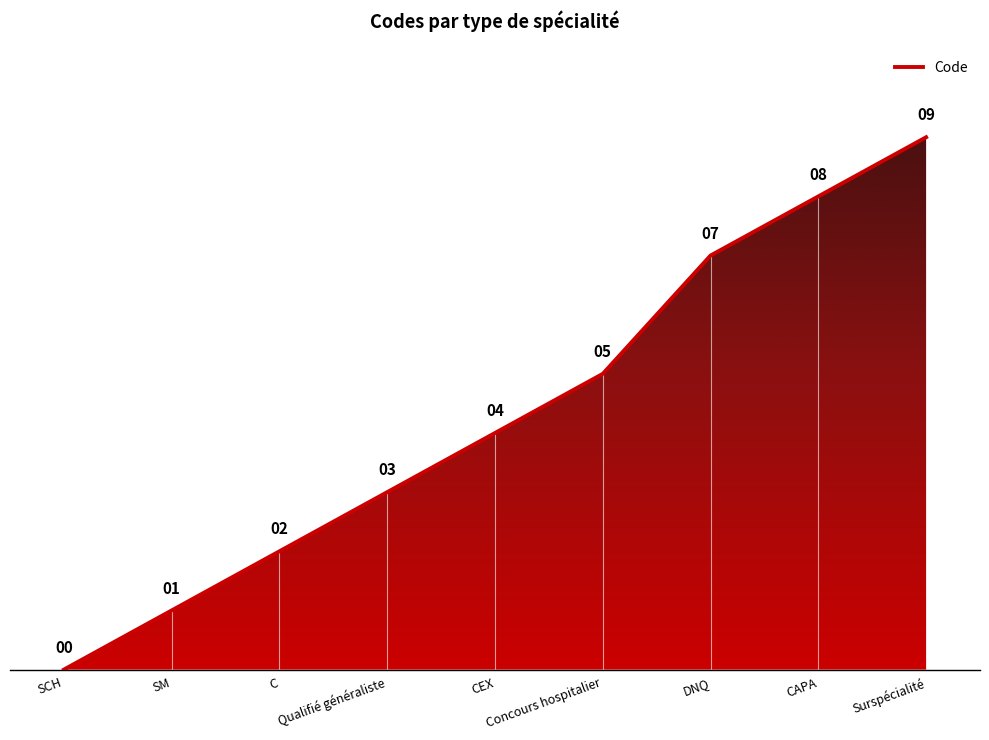

Which has a higher value, CEX or SM?

CEX